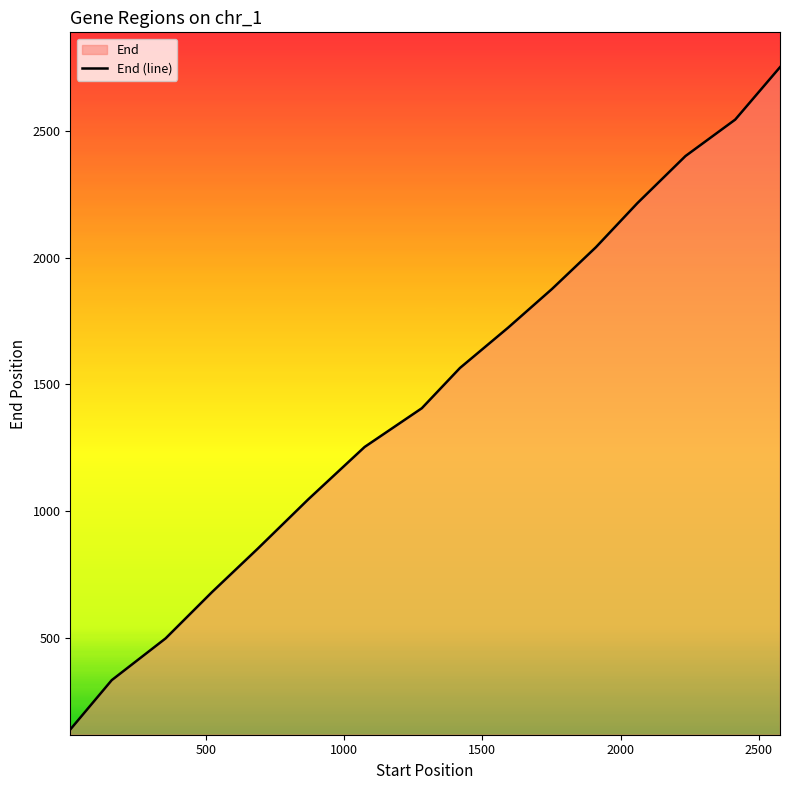

What is the average value?

1458